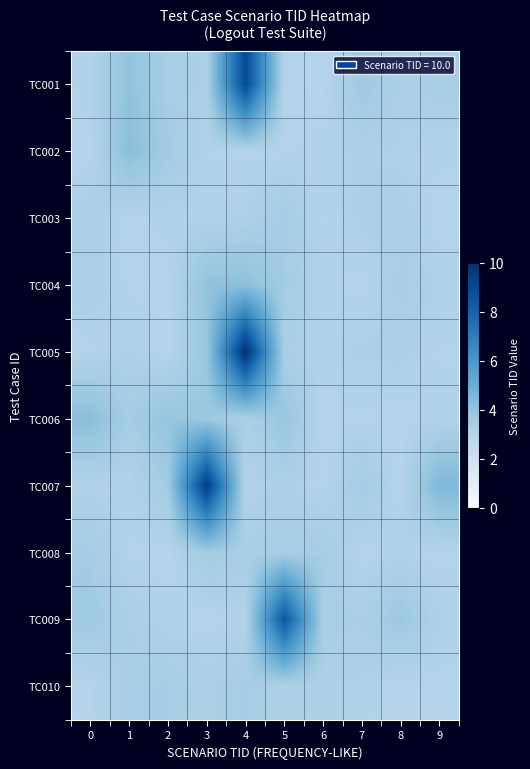

Which series changed the most between 6 and 9?

TC007